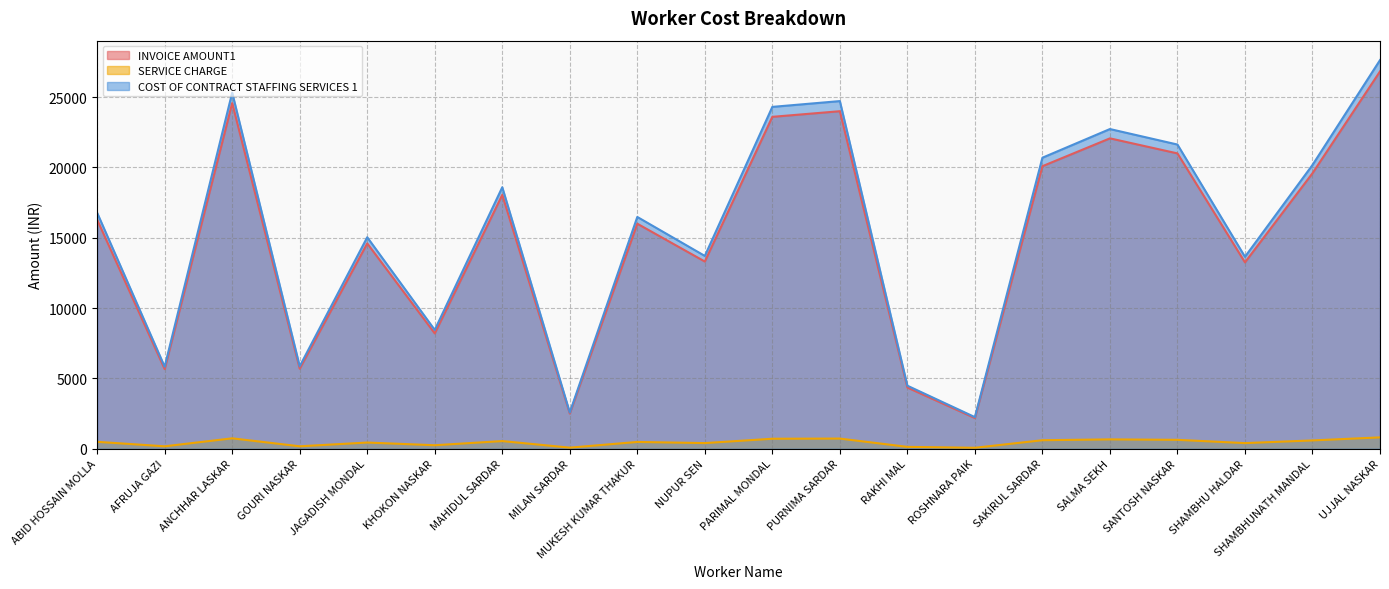

True or false: INVOICE AMOUNT1 and COST OF CONTRACT STAFFING SERVICES 1 intersect in this chart.

False